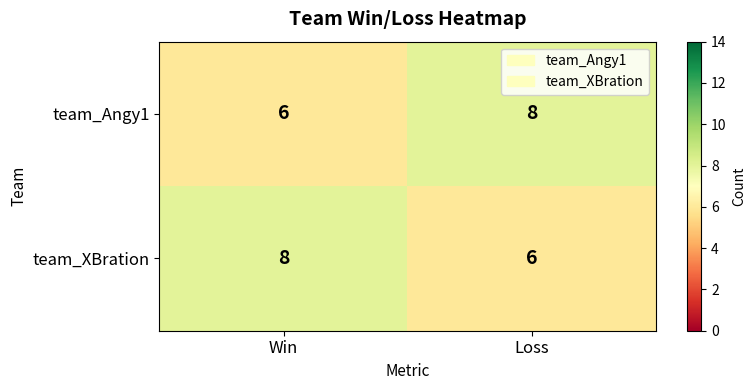

At which label does team_XBration reach its peak?

Win